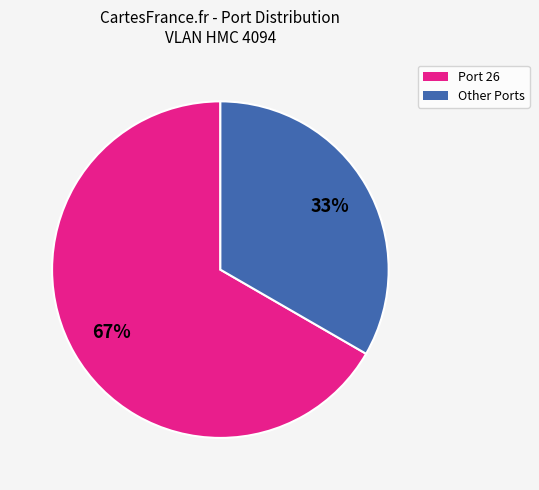

Is there any slice that represents more than half of the pie?

Yes